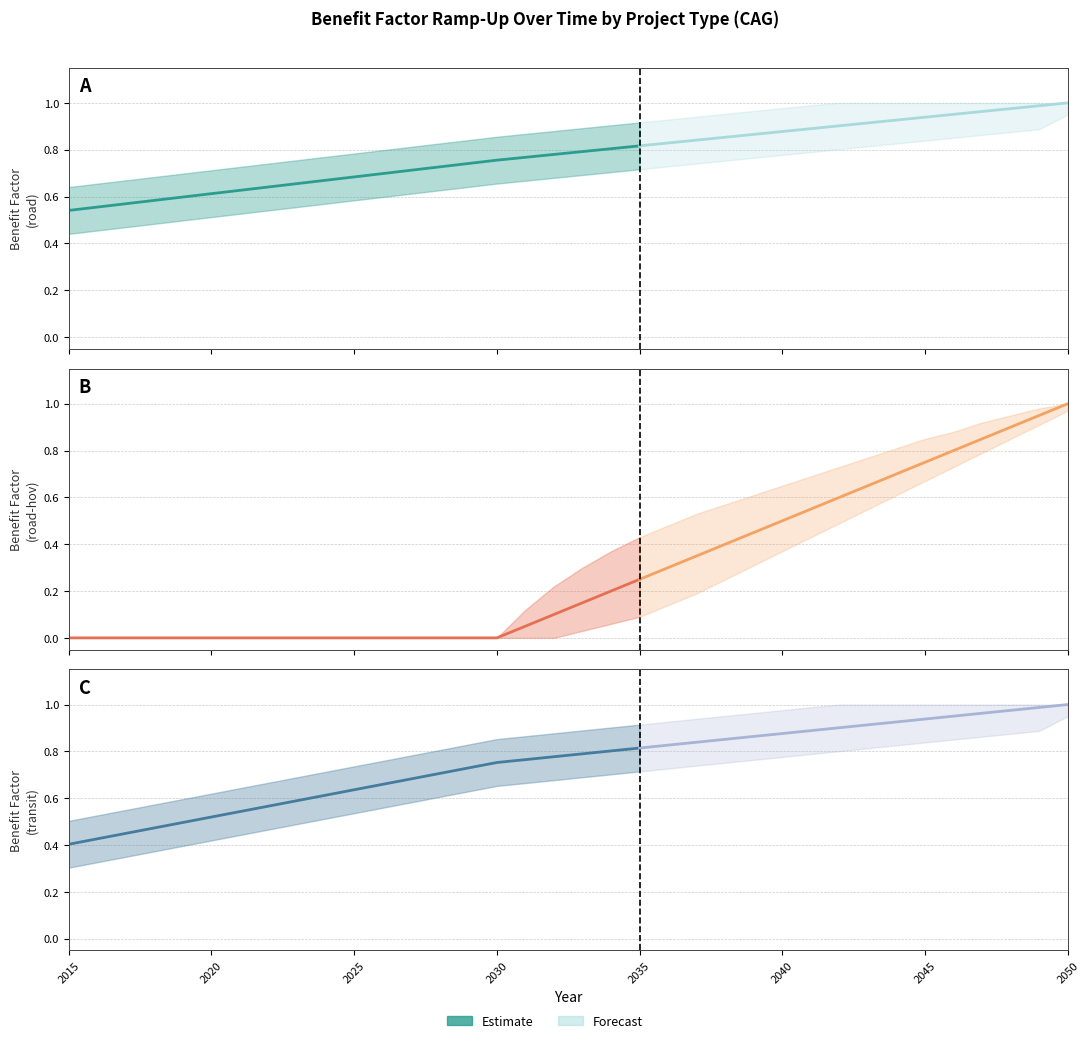

True or false: road - hov has a value of 0.4 at 2038.

True